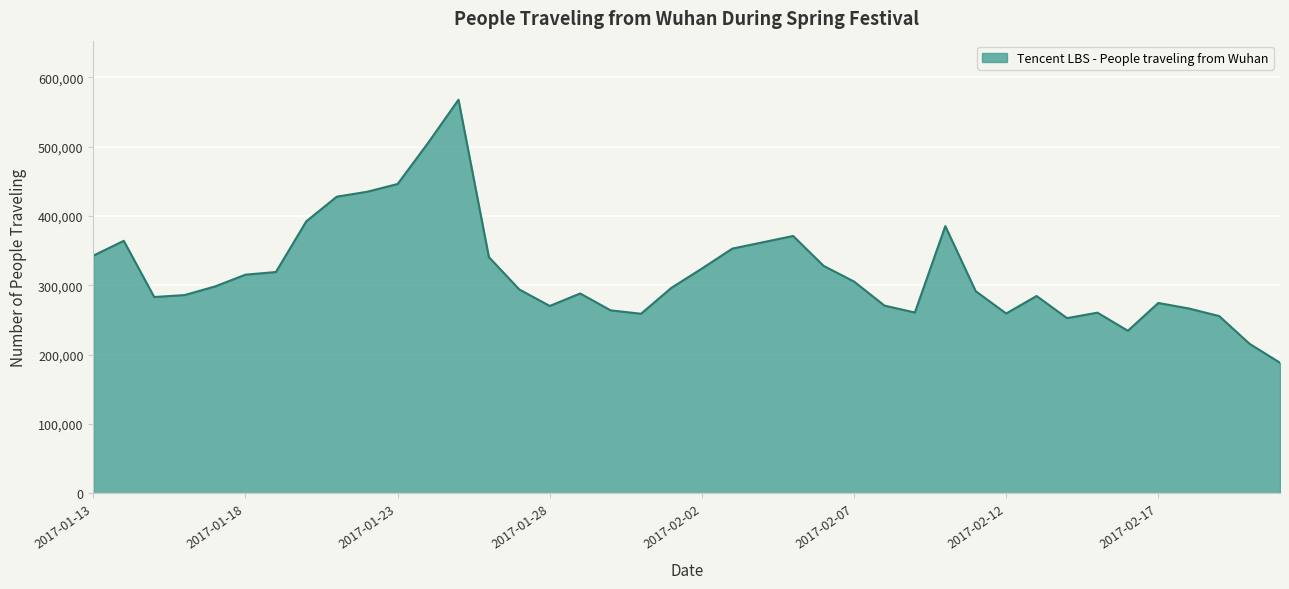

What is the smallest value displayed?

188488